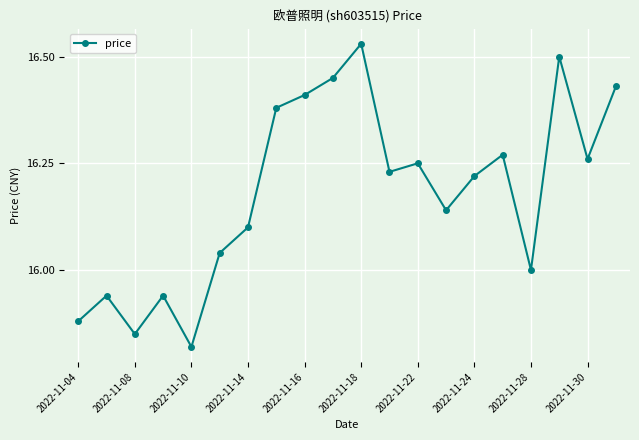

What is the sum of all values?

323.6